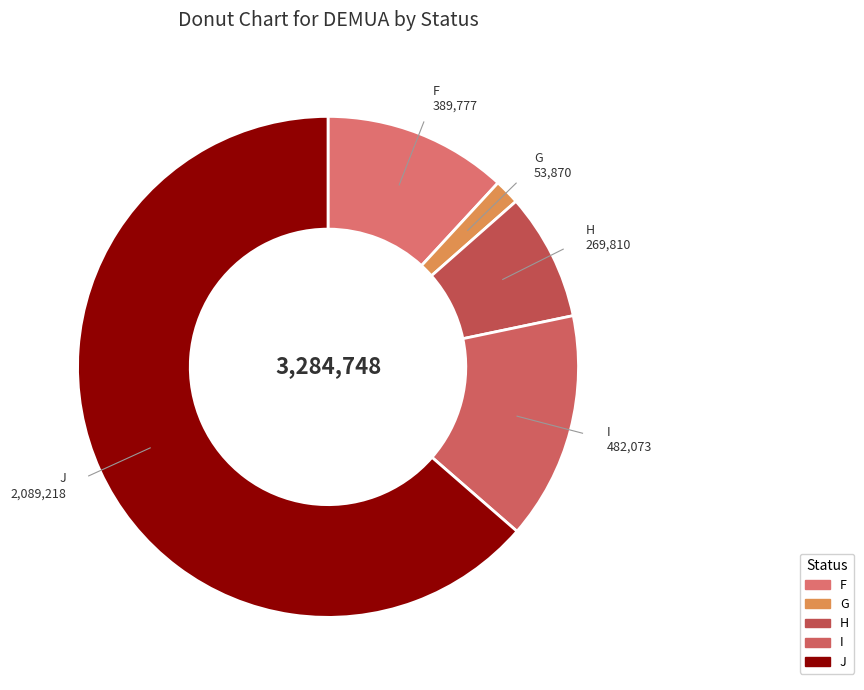

Count the number of slices in the pie.

5